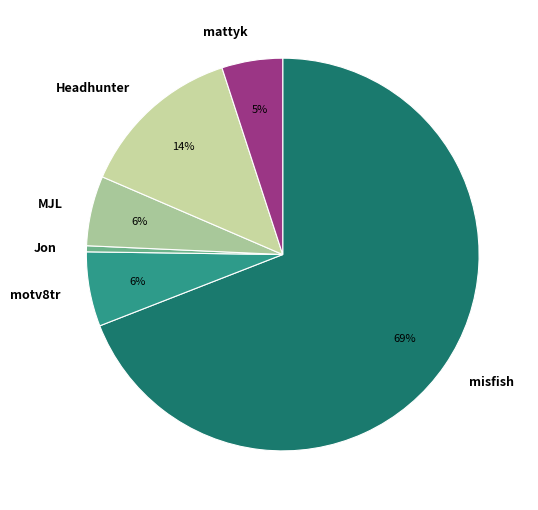

True or false: mattyk accounts for 1% of the total.

False